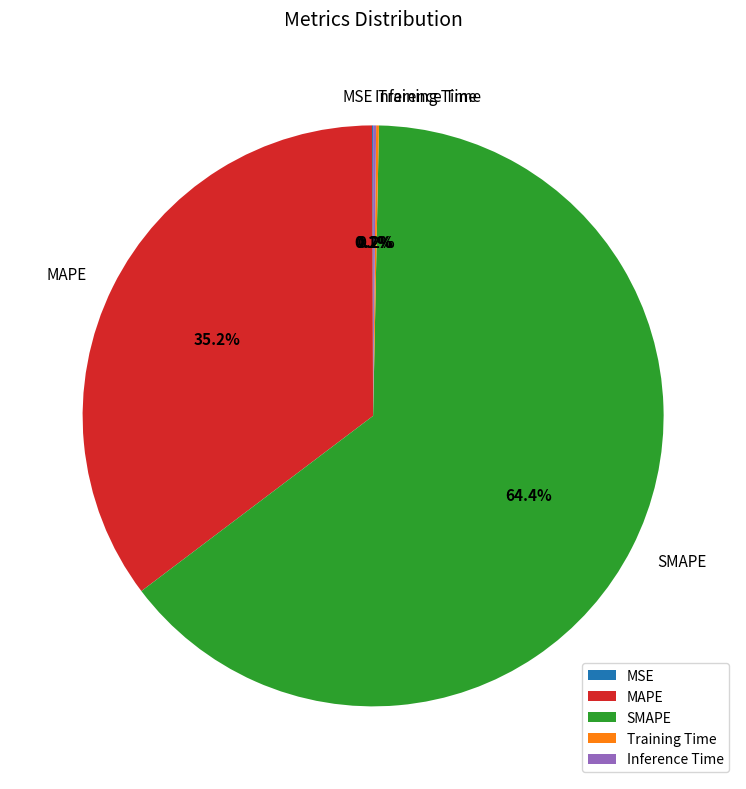

Does SMAPE represent more than half of the total?

Yes